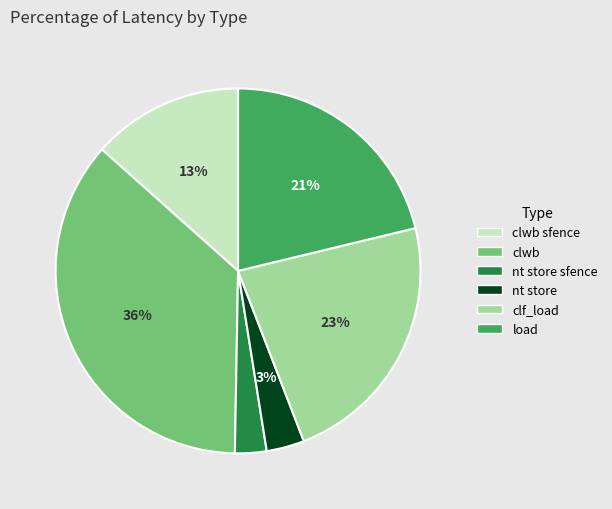

Is there a majority slice in this chart?

No